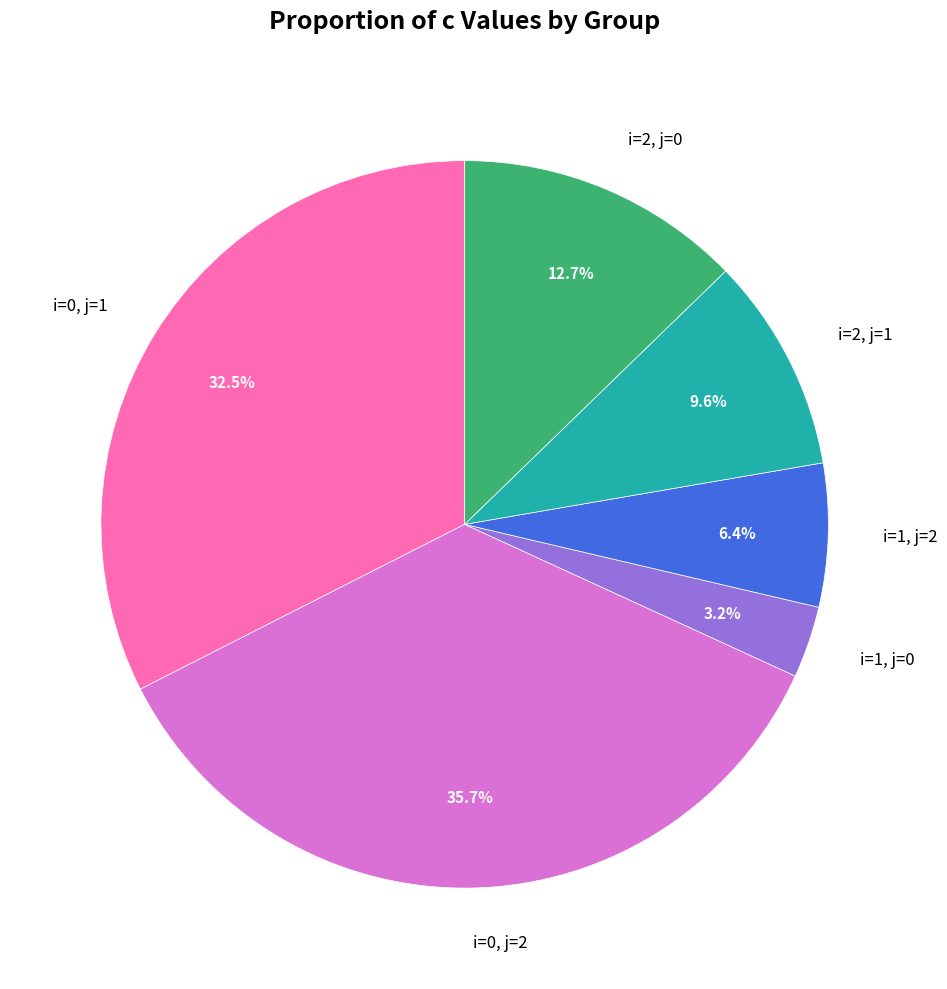

How much of the chart is everything except i=0, j=2?

64.3%